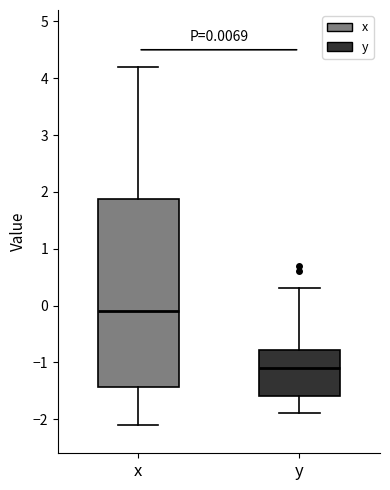

Which box has the highest median line?

x